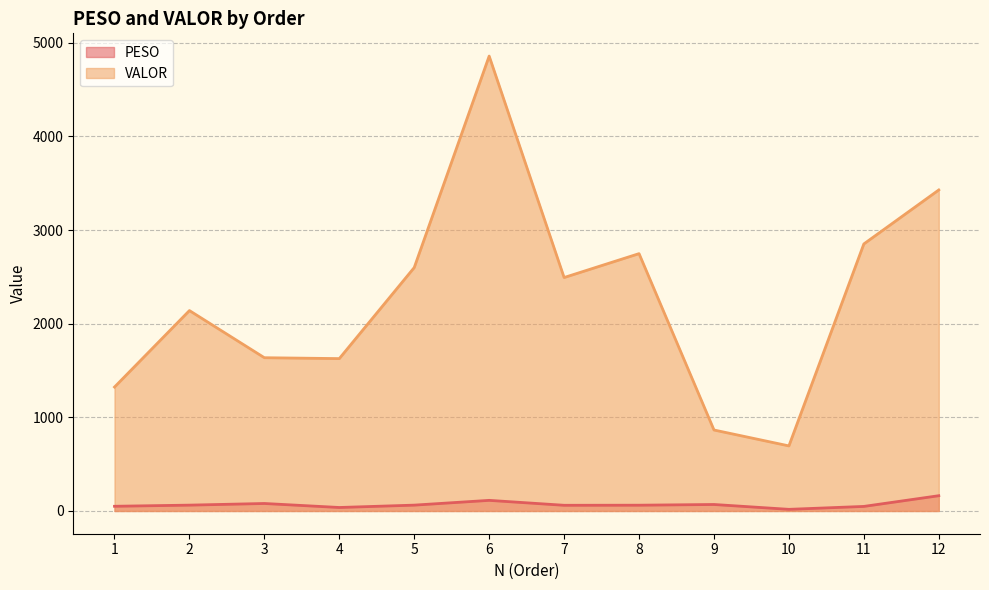

The value of VALOR at 6 is 4857.6. True or false?

True